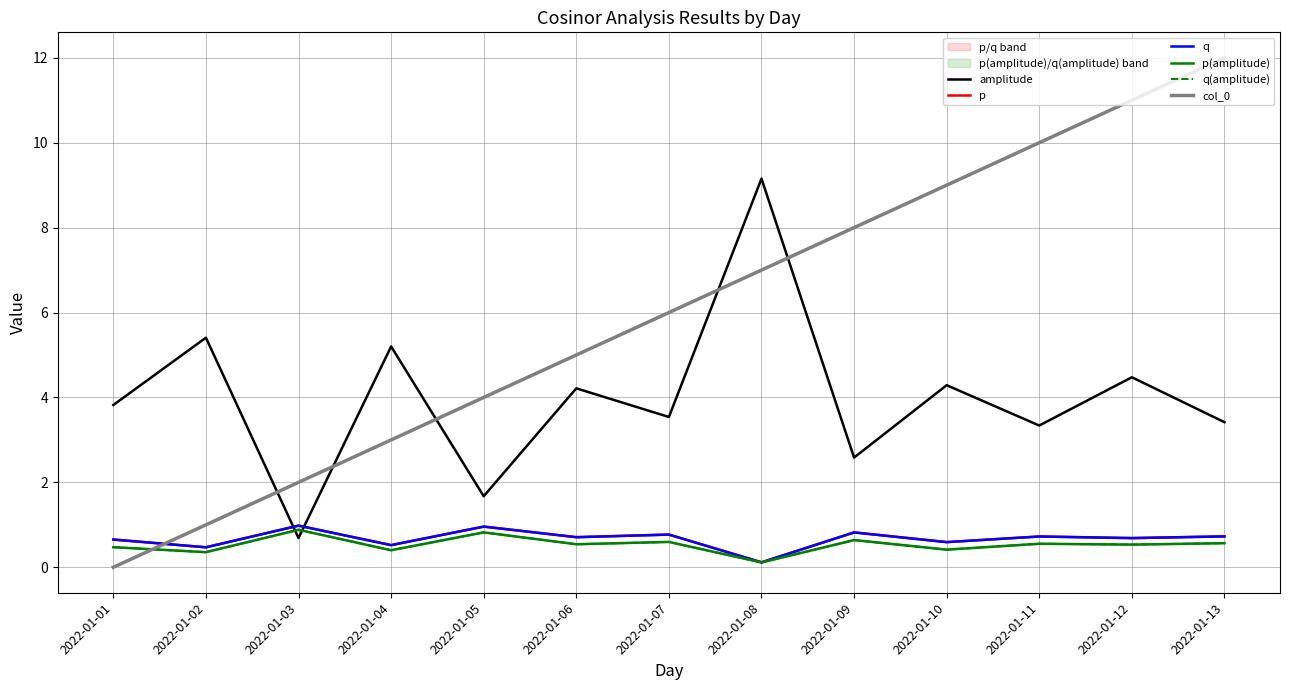

Rank the categories by p(amplitude) value from highest to lowest.

2022-01-03, 2022-01-05, 2022-01-09, 2022-01-07, 2022-01-13, 2022-01-11, 2022-01-06, 2022-01-12, 2022-01-01, 2022-01-10, 2022-01-04, 2022-01-02, 2022-01-08